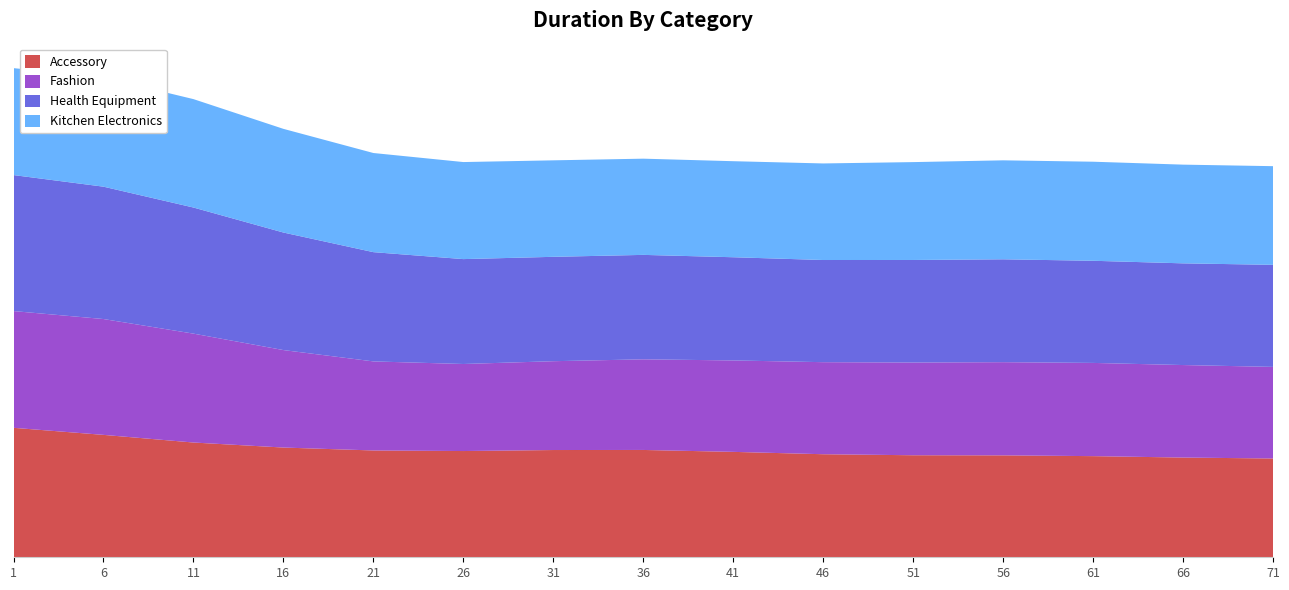

What are all the series names shown in the legend?

Accessory, Fashion, Health Equipment, Kitchen Electronics